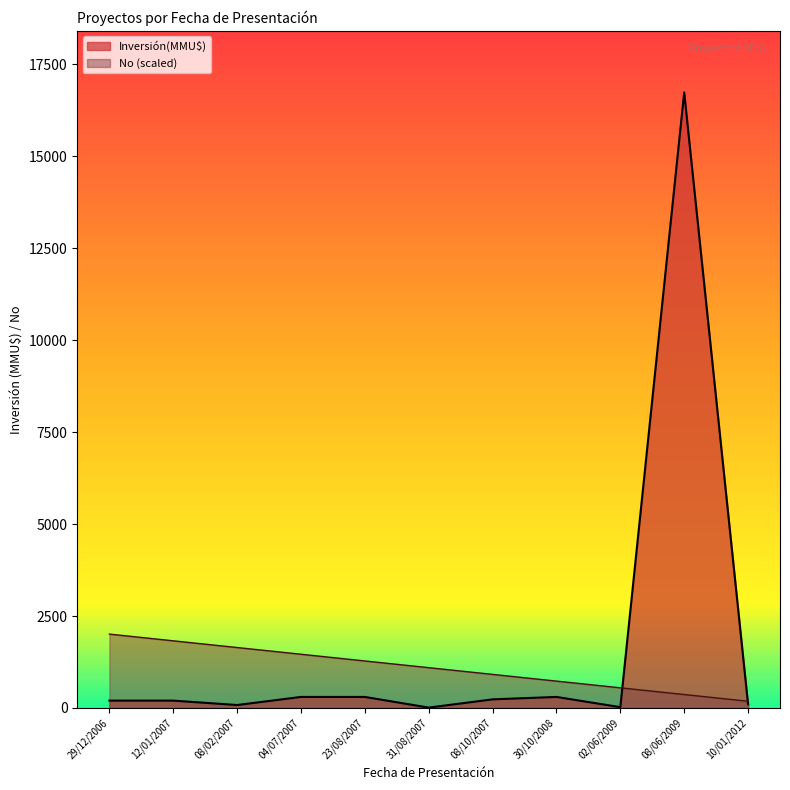

The Inversión(MMU$) series shows 234.0 at 08/10/2007. True or false?

True